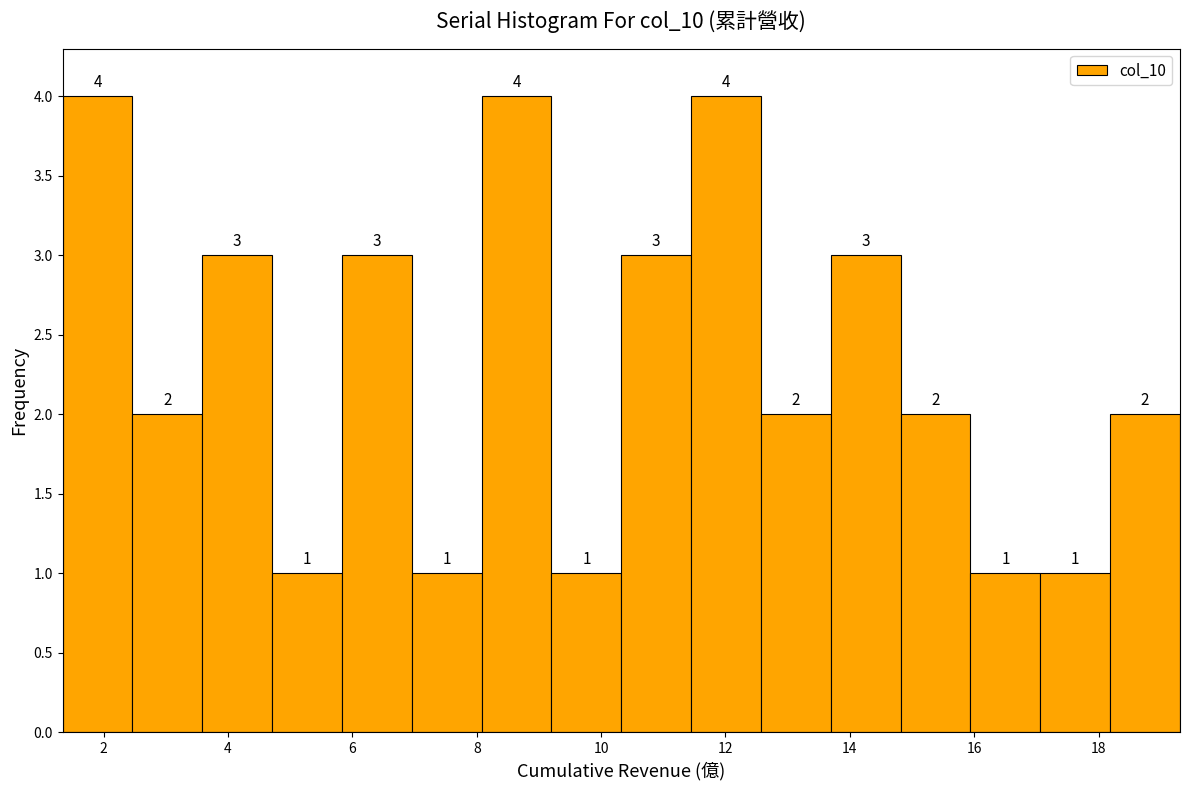

How tall is the bar that spans 16.0 to 17.0 on the x-axis? The bar edges are not printed on the chart, so give them approximately, as read against the axis.

1